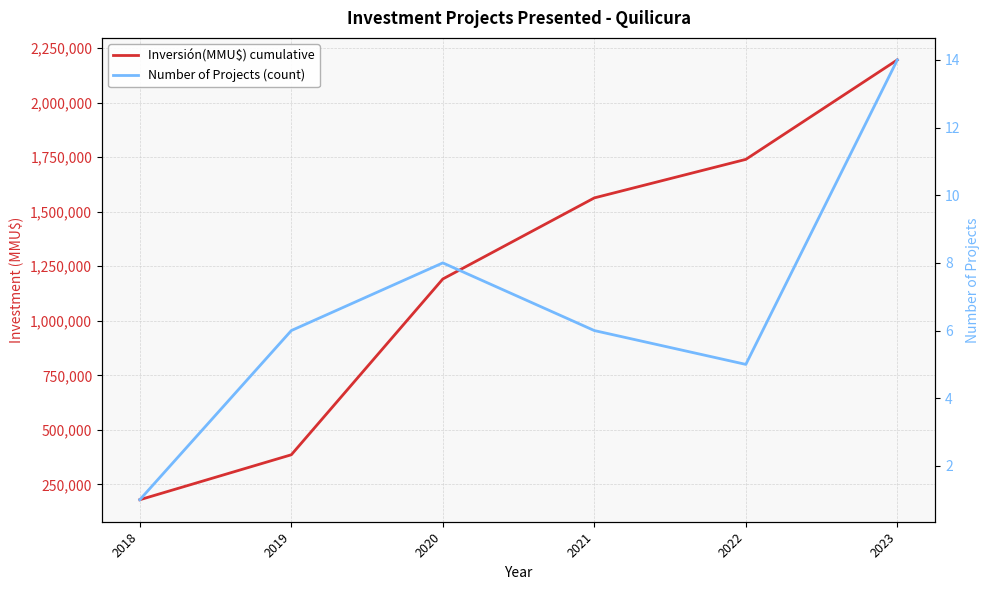

Rank the series at 2019 from highest to lowest value.

Inversión(MMU$) cumulative, Number of Projects (count)